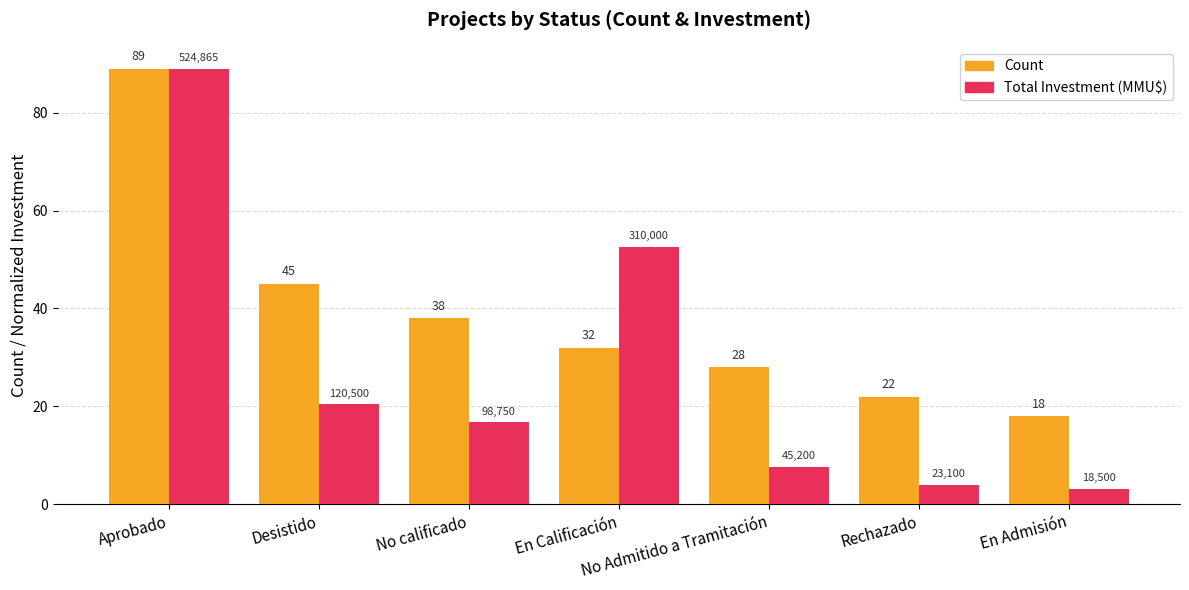

At which category does the chart reach its minimum across all series?

En Admisión